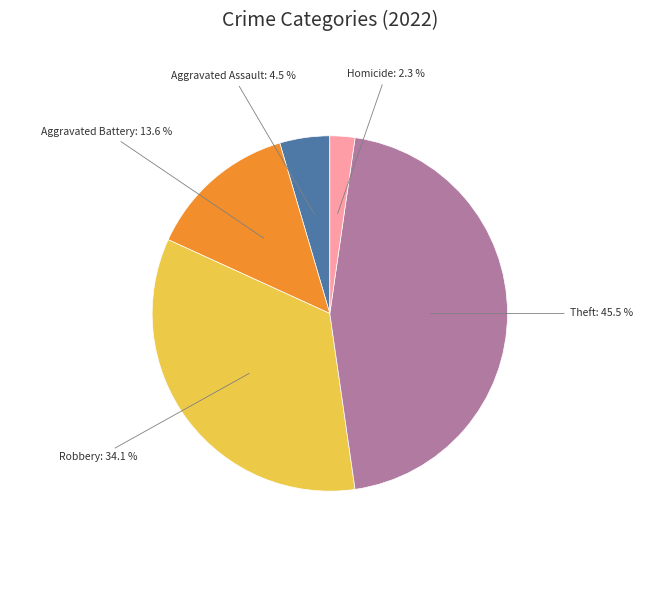

Which has a higher value, Aggravated Battery or Aggravated Assault?

Aggravated Battery